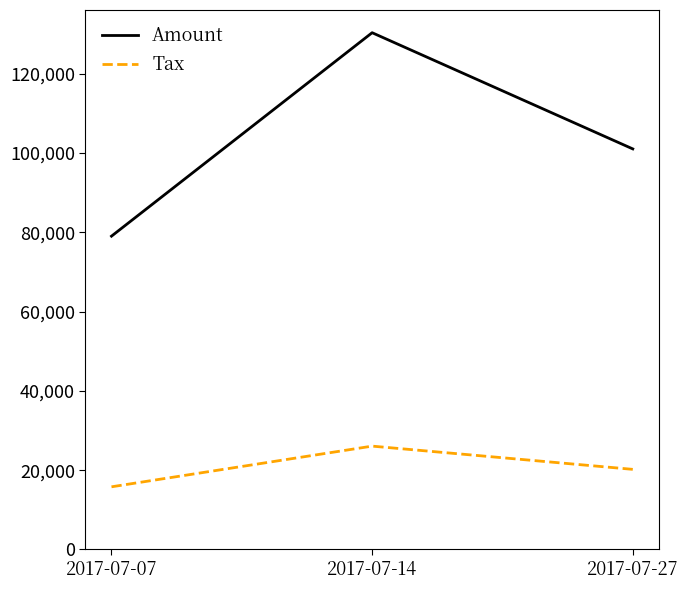

Reading right to left, transcribe all the data shown in this chart.

Amount: 101020.0	130325.0	79014.0
Tax: 20204.0	26065.0	15802.8